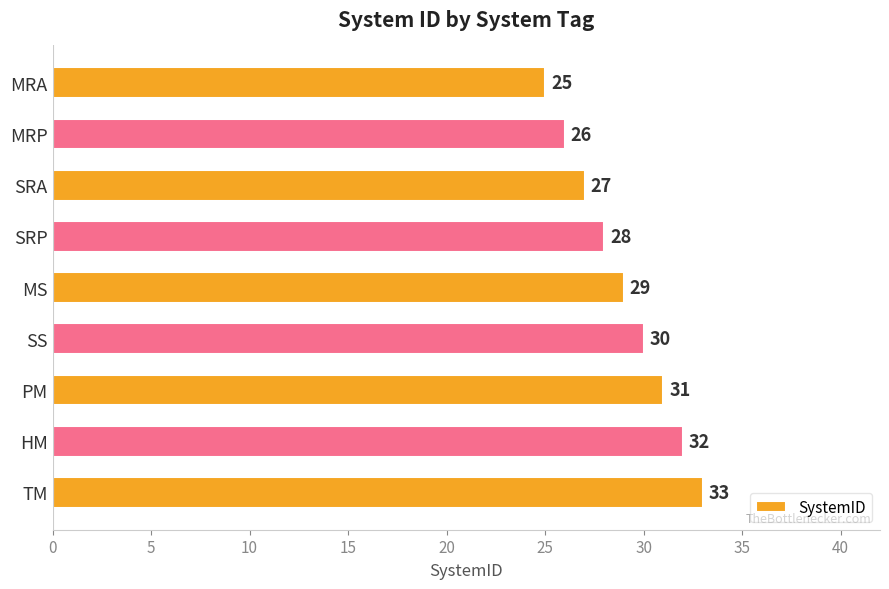

Which has a higher value, SRP or MRA?

SRP